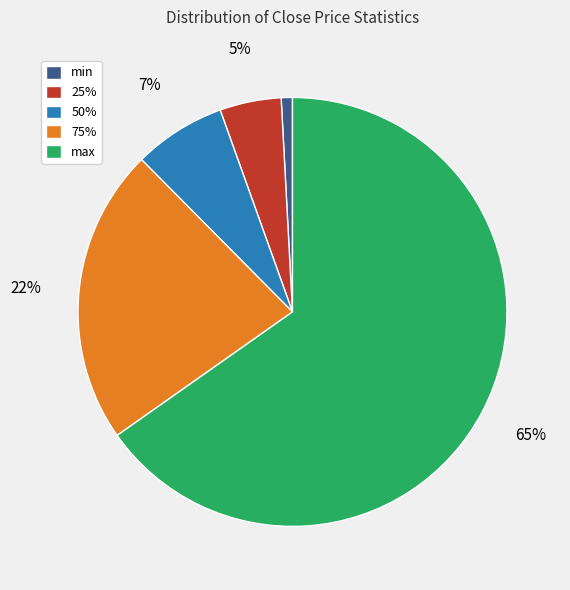

Is there a majority slice in this chart?

Yes